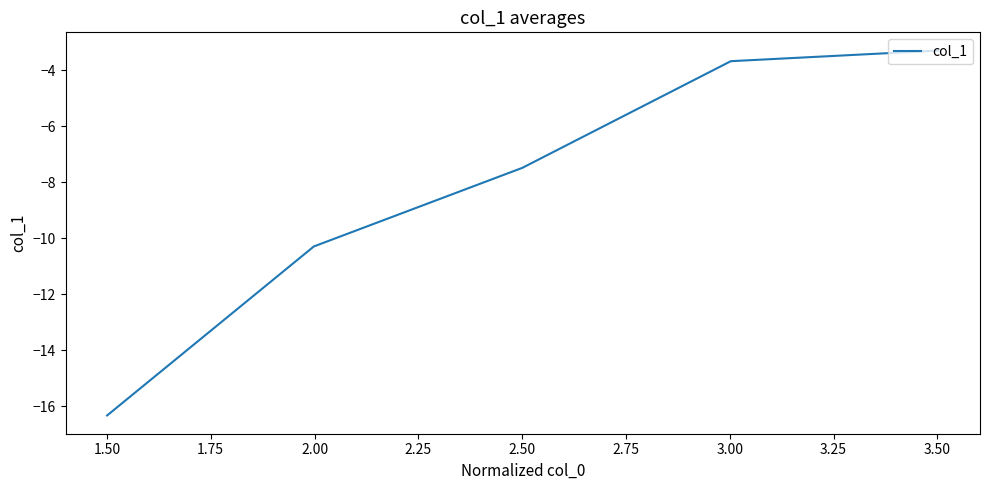

Reading left to right, list all the values displayed in this chart.

-16.3	-10.3	-7.5	-3.7	-3.3